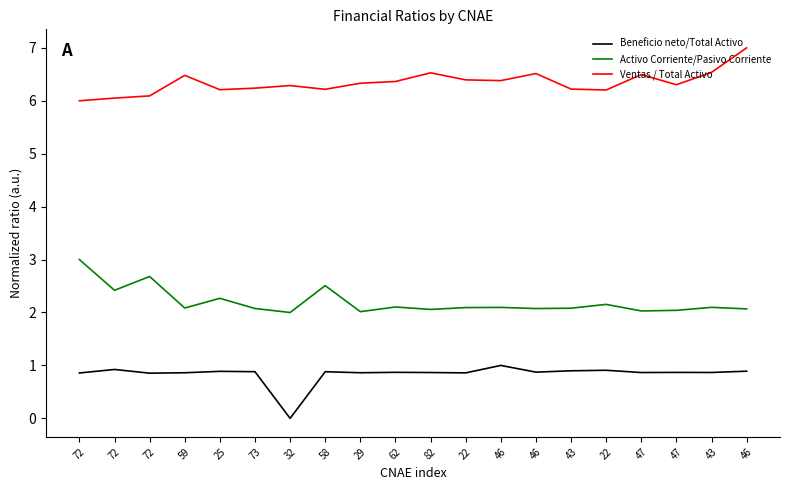

At 73, list the series in order from smallest to largest.

Beneficio neto/Total Activo, Activo Corriente/Pasivo Corriente, Ventas / Total Activo